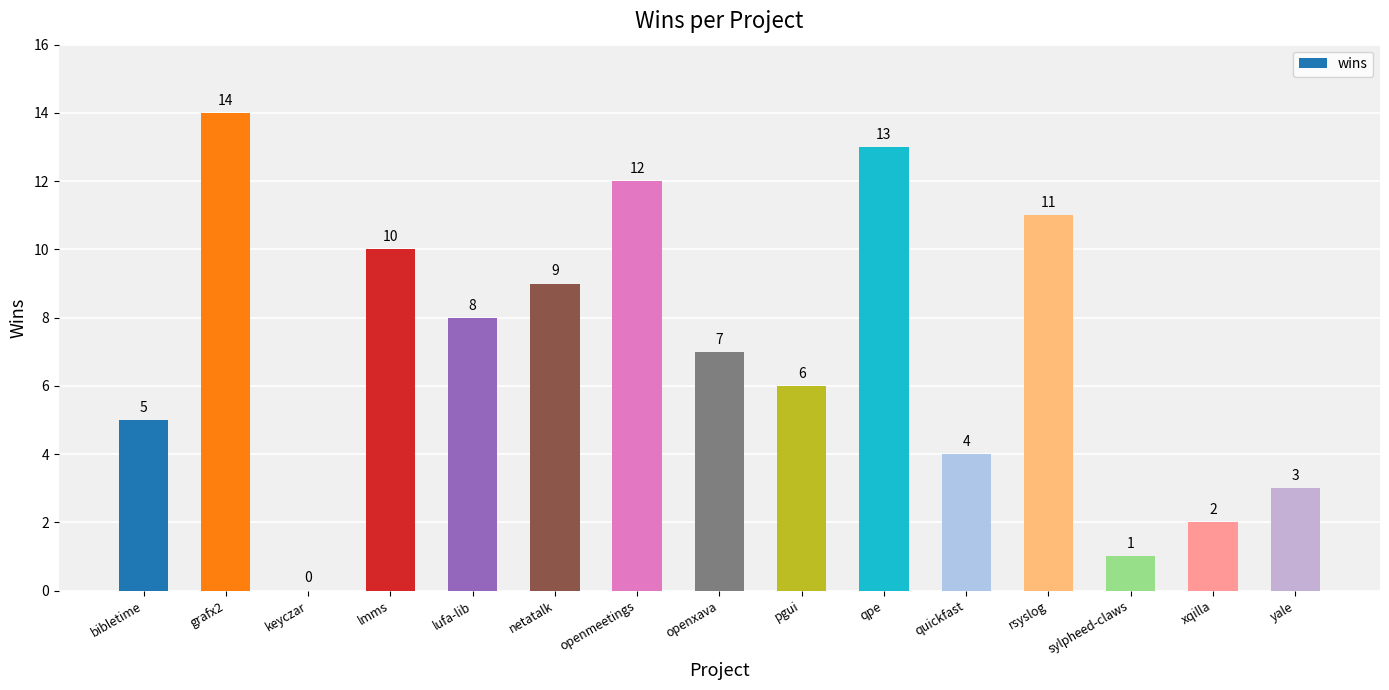

Reading left to right, transcribe all the data shown in this chart.

5	14	0	10	8	9	12	7	6	13	4	11	1	2	3